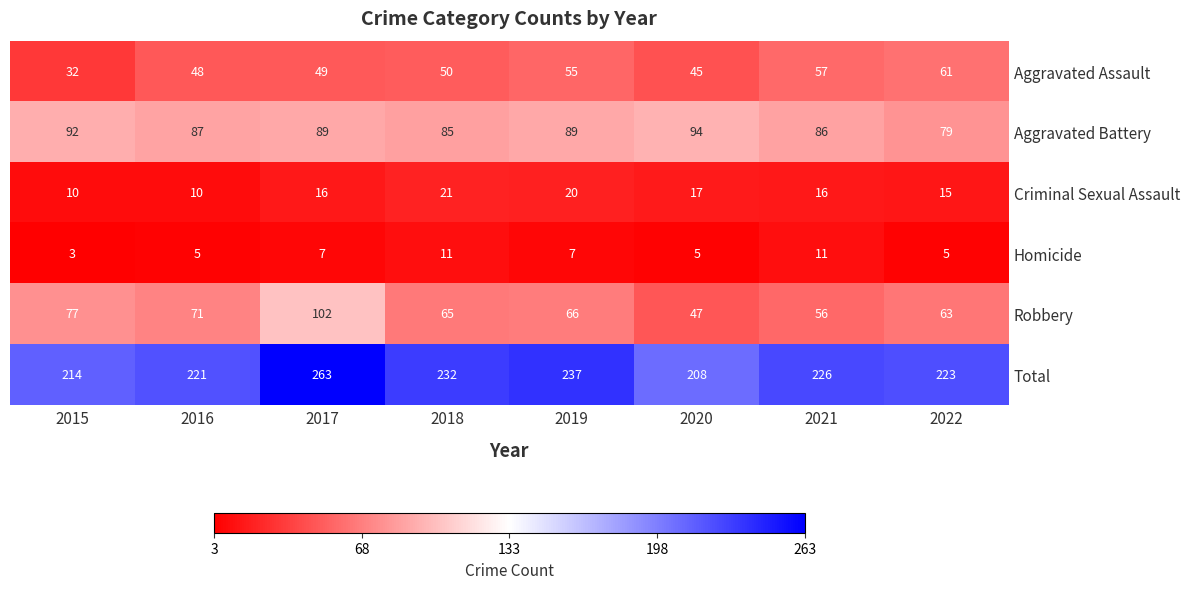

What is the lowest value of the Aggravated Battery series?

79